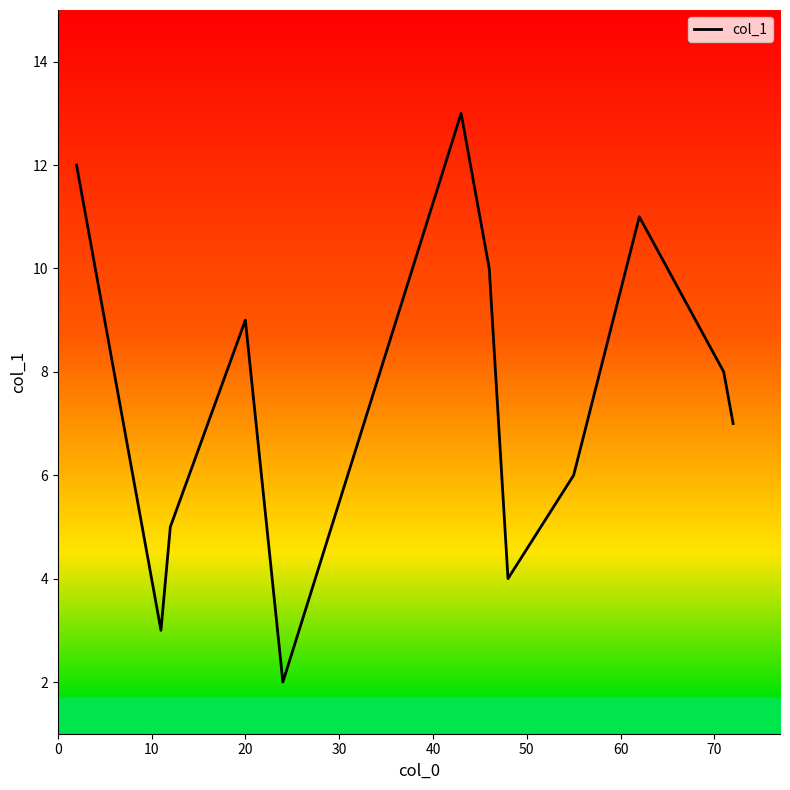

What is the difference between the maximum and minimum values?

11